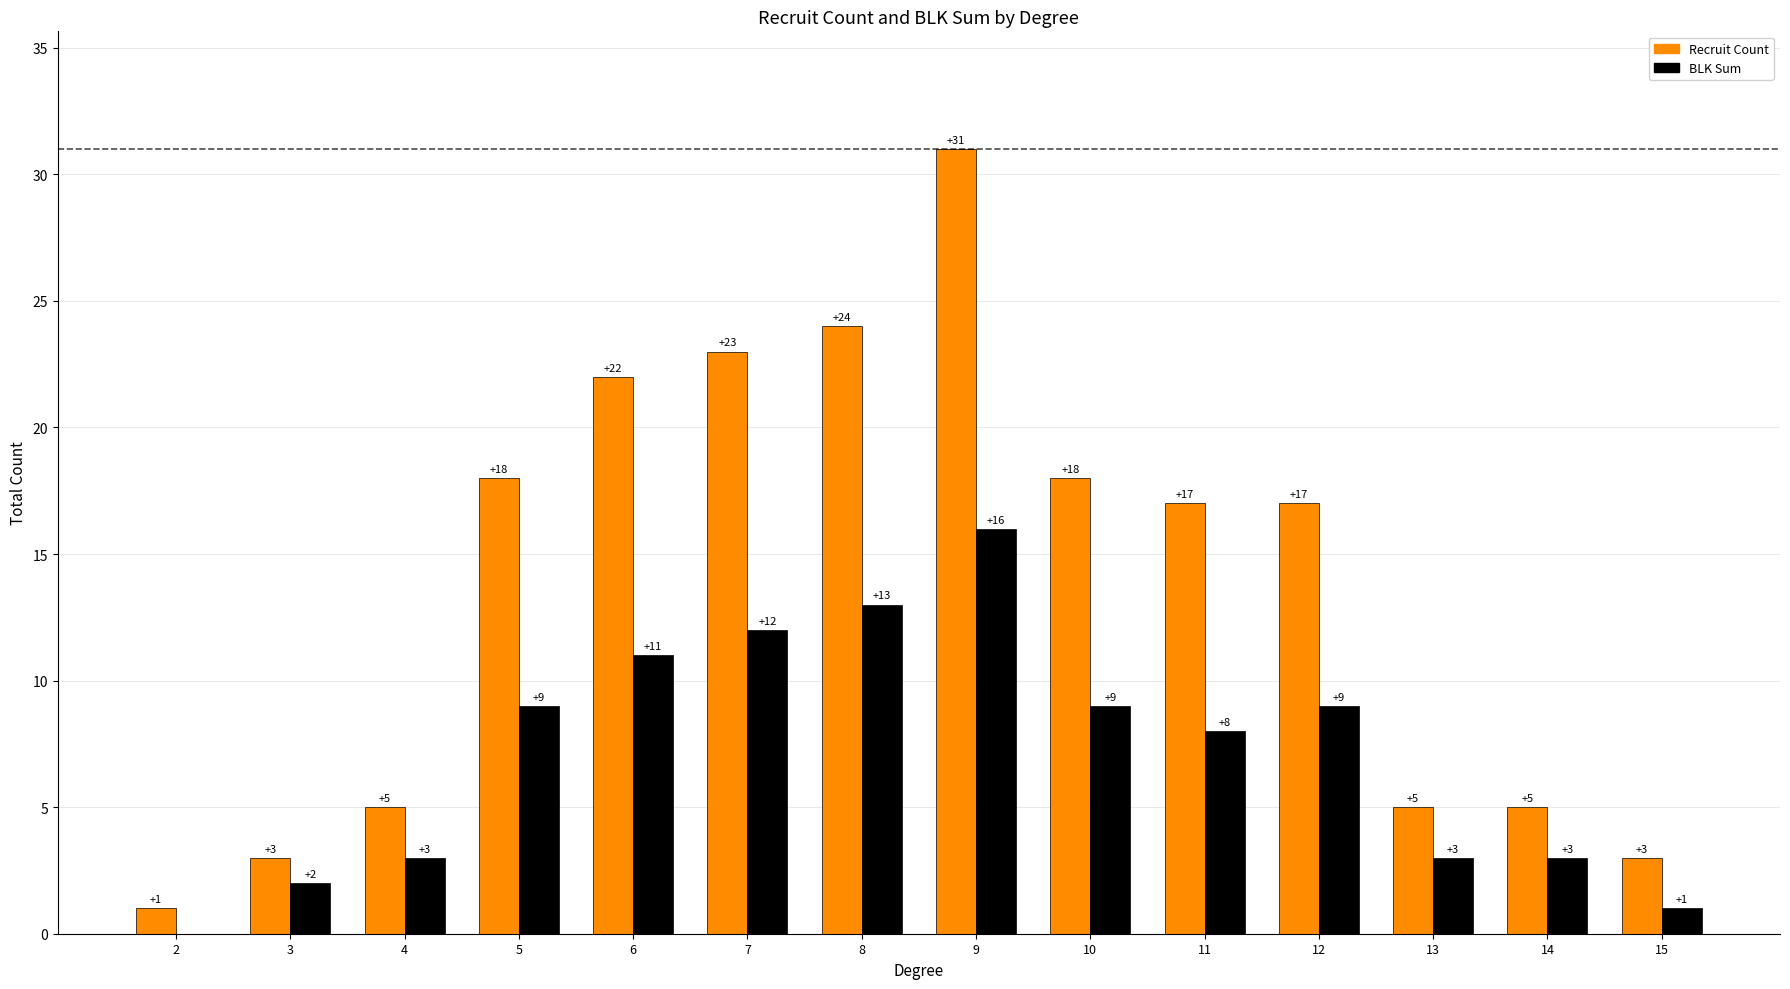

Reading left to right, extract all data points from this chart.

Recruit Count: 2=1	3=3	4=5	5=18	6=22	7=23	8=24	9=31	10=18	11=17	12=17	13=5	14=5	15=3
BLK Sum: 2=0	3=2	4=3	5=9	6=11	7=12	8=13	9=16	10=9	11=8	12=9	13=3	14=3	15=1